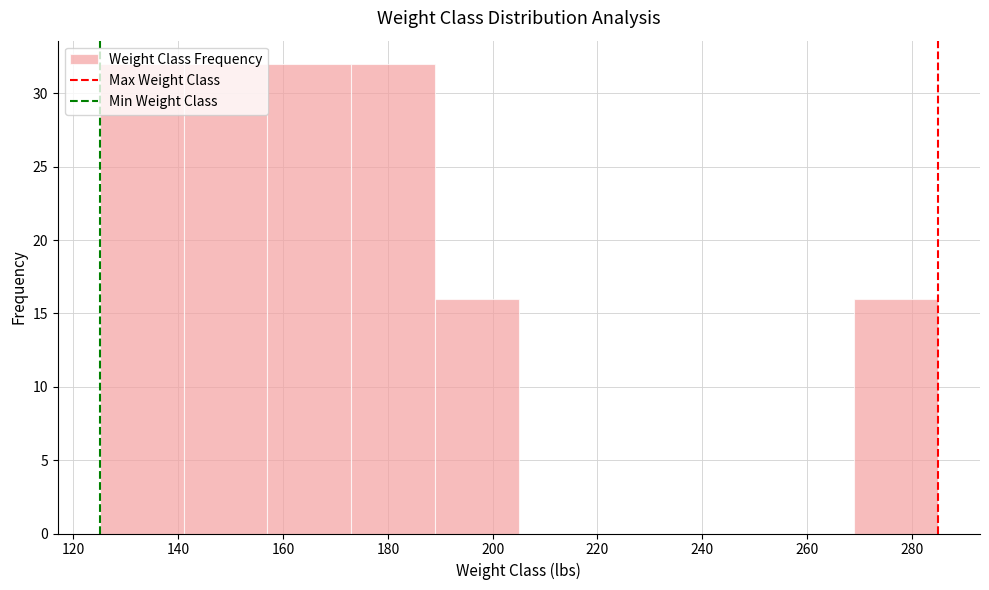

Reading left to right, list every bar in this chart as the range it spans on the x-axis followed by its height. Neither the bar edges nor the heights are printed on the chart, so give them approximately, as read against the axes.

125 to 141: 32
141 to 157: 32
157 to 173: 32
173 to 189: 32
189 to 205: 16
205 to 221: 0
221 to 237: 0
237 to 253: 0
253 to 269: 0
269 to 285: 16